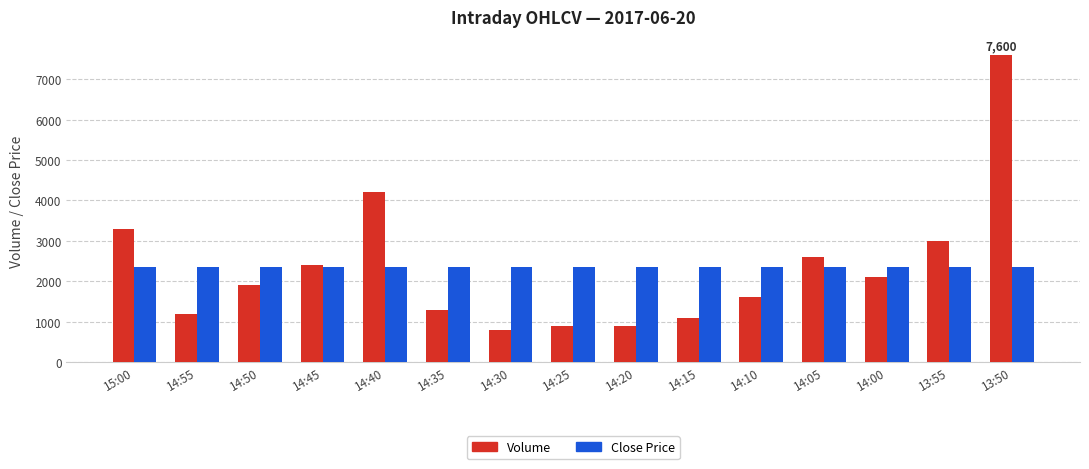

What is the spread (max minus min) of values at 13:50?

5250